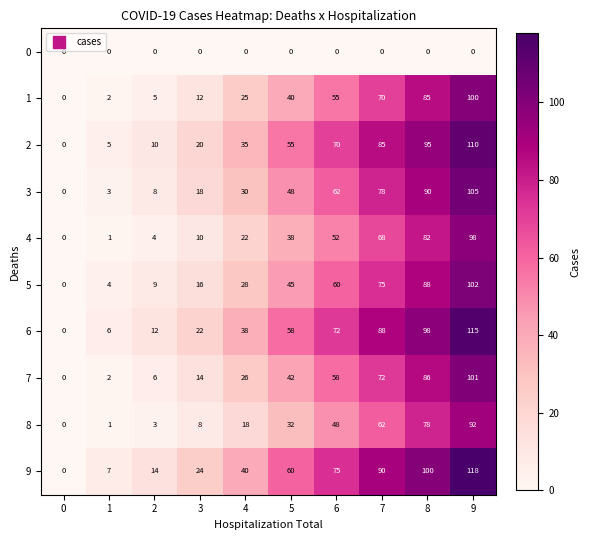

Is it true that 6 equals 58 at 5?

True